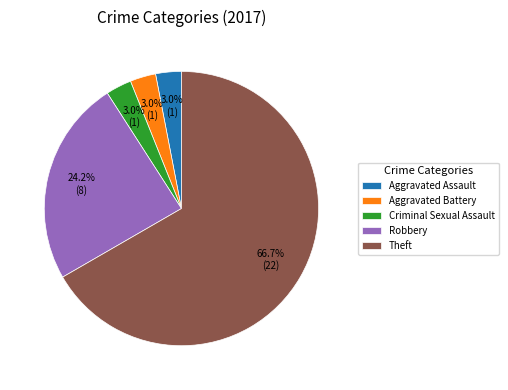

Which slice represents more than half of the pie?

Theft